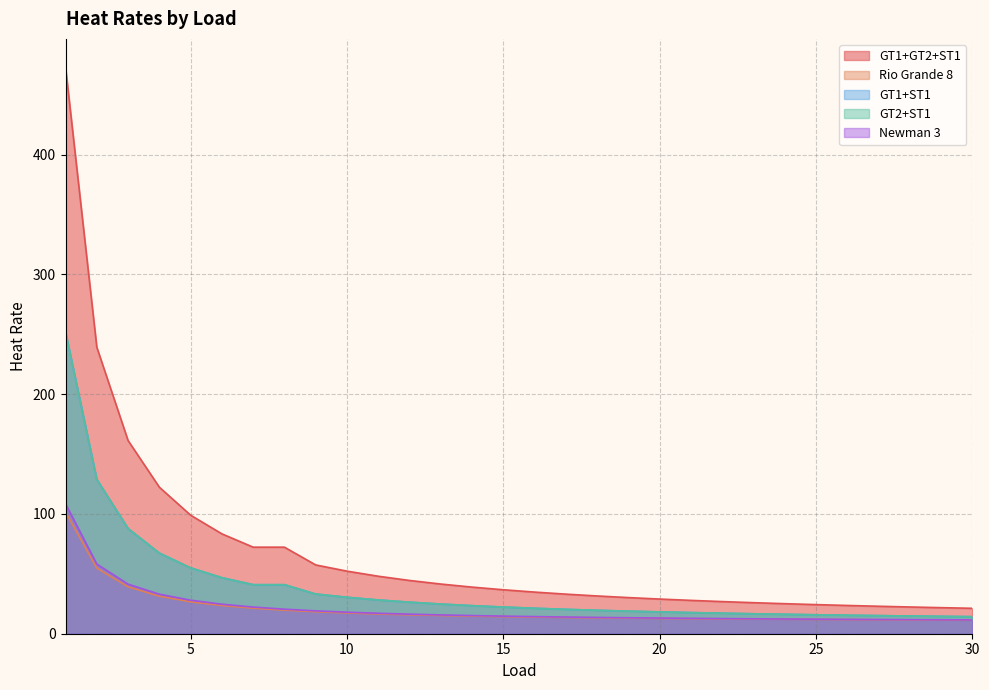

Reading left to right, transcribe all the data shown in this chart.

GT1+GT2+ST1: 472.9	239.2	161.3	122.3	99.0	83.4	72.3	72.3	57.4	52.2	48.0	44.5	41.5	38.9	36.7	34.8	33.0	31.5	30.2	28.9	27.8	26.8	25.9	25.1	24.3	23.6	22.9	22.3	21.8	21.2
Rio Grande 8: 101.6	54.7	39.1	31.3	26.6	23.5	21.3	19.7	18.4	17.3	16.5	15.8	15.2	14.7	14.3	13.9	13.6	13.3	13.0	12.8	12.6	12.4	12.2	12.1	11.9	11.8	11.7	11.6	11.5	11.4
GT1+ST1: 252.0	128.8	87.8	67.3	55.0	46.8	40.9	40.9	33.1	30.4	28.2	26.3	24.8	23.4	22.3	21.2	20.4	19.6	18.9	18.2	17.6	17.1	16.6	16.2	15.8	15.4	15.1	14.8	14.5	14.2
GT2+ST1: 252.0	128.8	87.8	67.3	55.0	46.8	40.9	40.9	33.1	30.4	28.2	26.3	24.8	23.4	22.3	21.2	20.4	19.6	18.9	18.2	17.6	17.1	16.6	16.2	15.8	15.4	15.1	14.8	14.5	14.2
Newman 3: 108.5	58.1	41.4	33.0	28.0	24.6	22.3	20.5	19.1	18.0	17.1	16.3	15.7	15.2	14.7	14.3	13.9	13.6	13.3	13.1	12.8	12.6	12.5	12.3	12.1	12.0	11.9	11.7	11.6	11.5